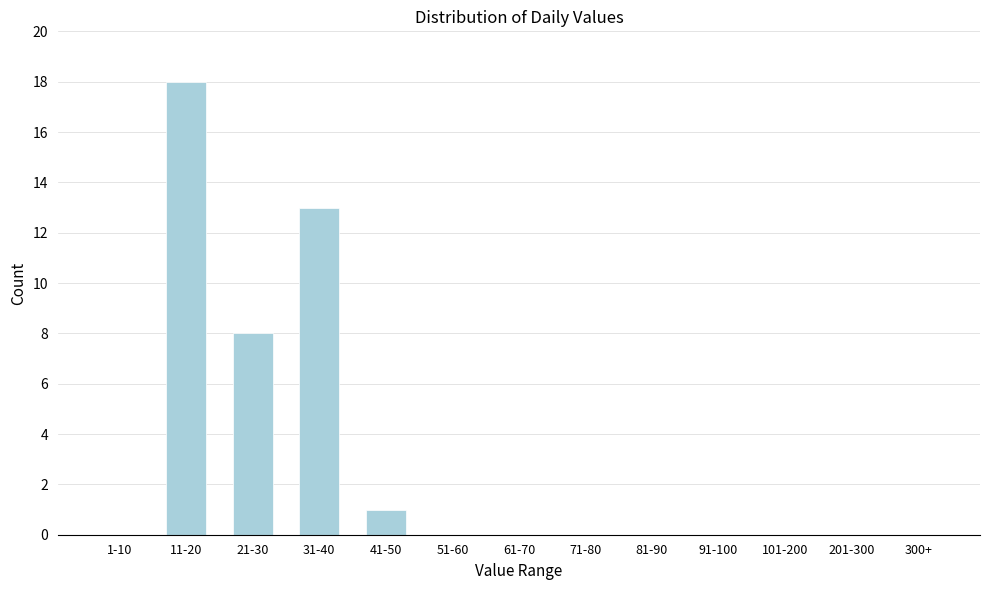

Reading left to right, list all the values displayed in this chart.

1-10=0	11-20=18	21-30=8	31-40=13	41-50=1	51-60=0	61-70=0	71-80=0	81-90=0	91-100=0	101-200=0	201-300=0	300+=0